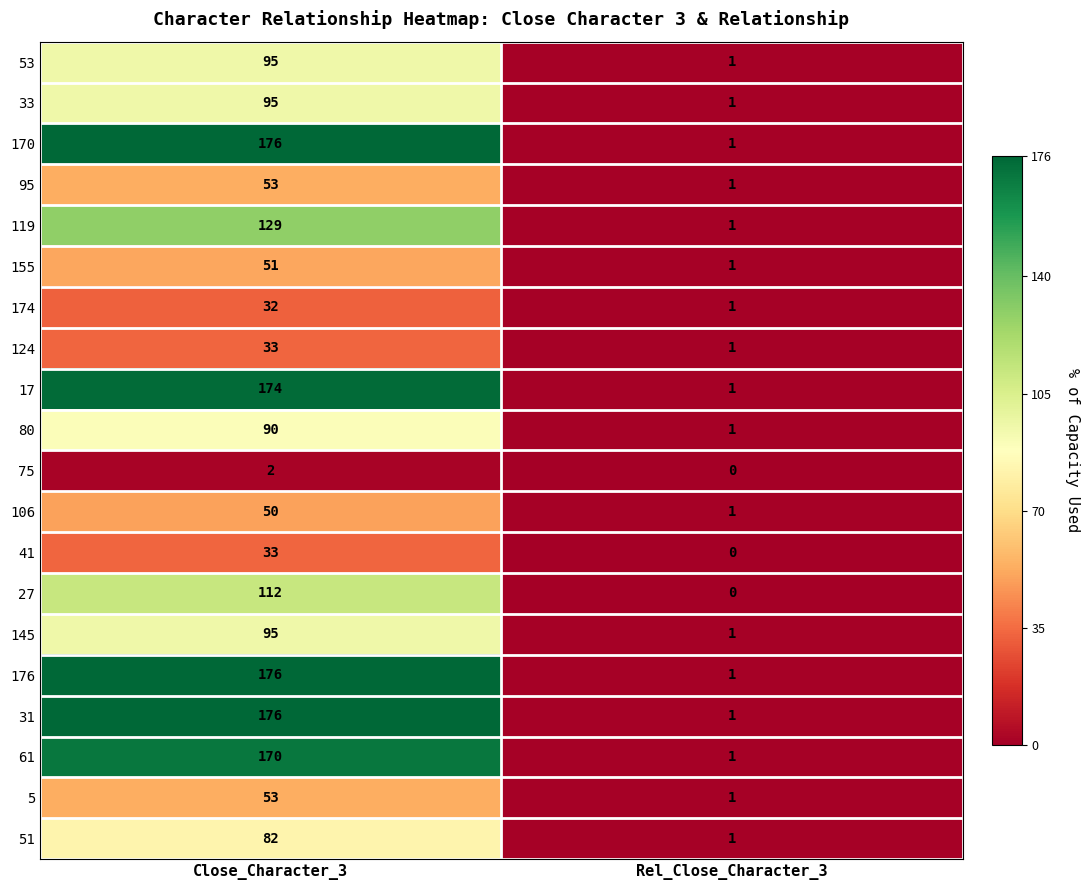

List the labels in order of 95 value, smallest first.

Rel_Close_Character_3, Close_Character_3